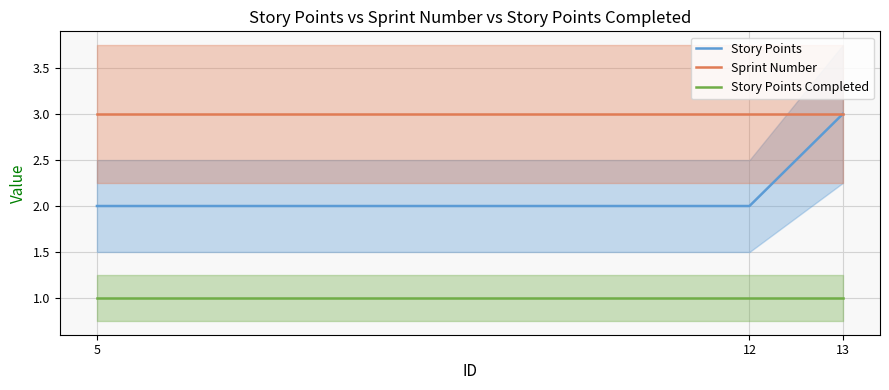

Rank the series by their average value, from highest to lowest.

Sprint Number, Story Points, Story Points Completed